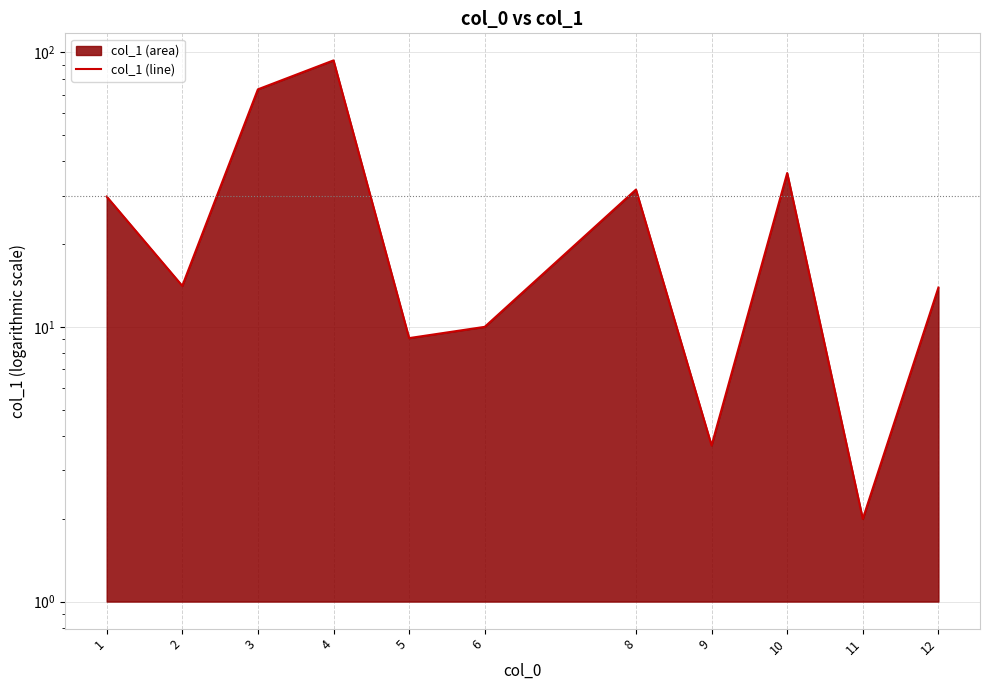

What is the average value?

28.8